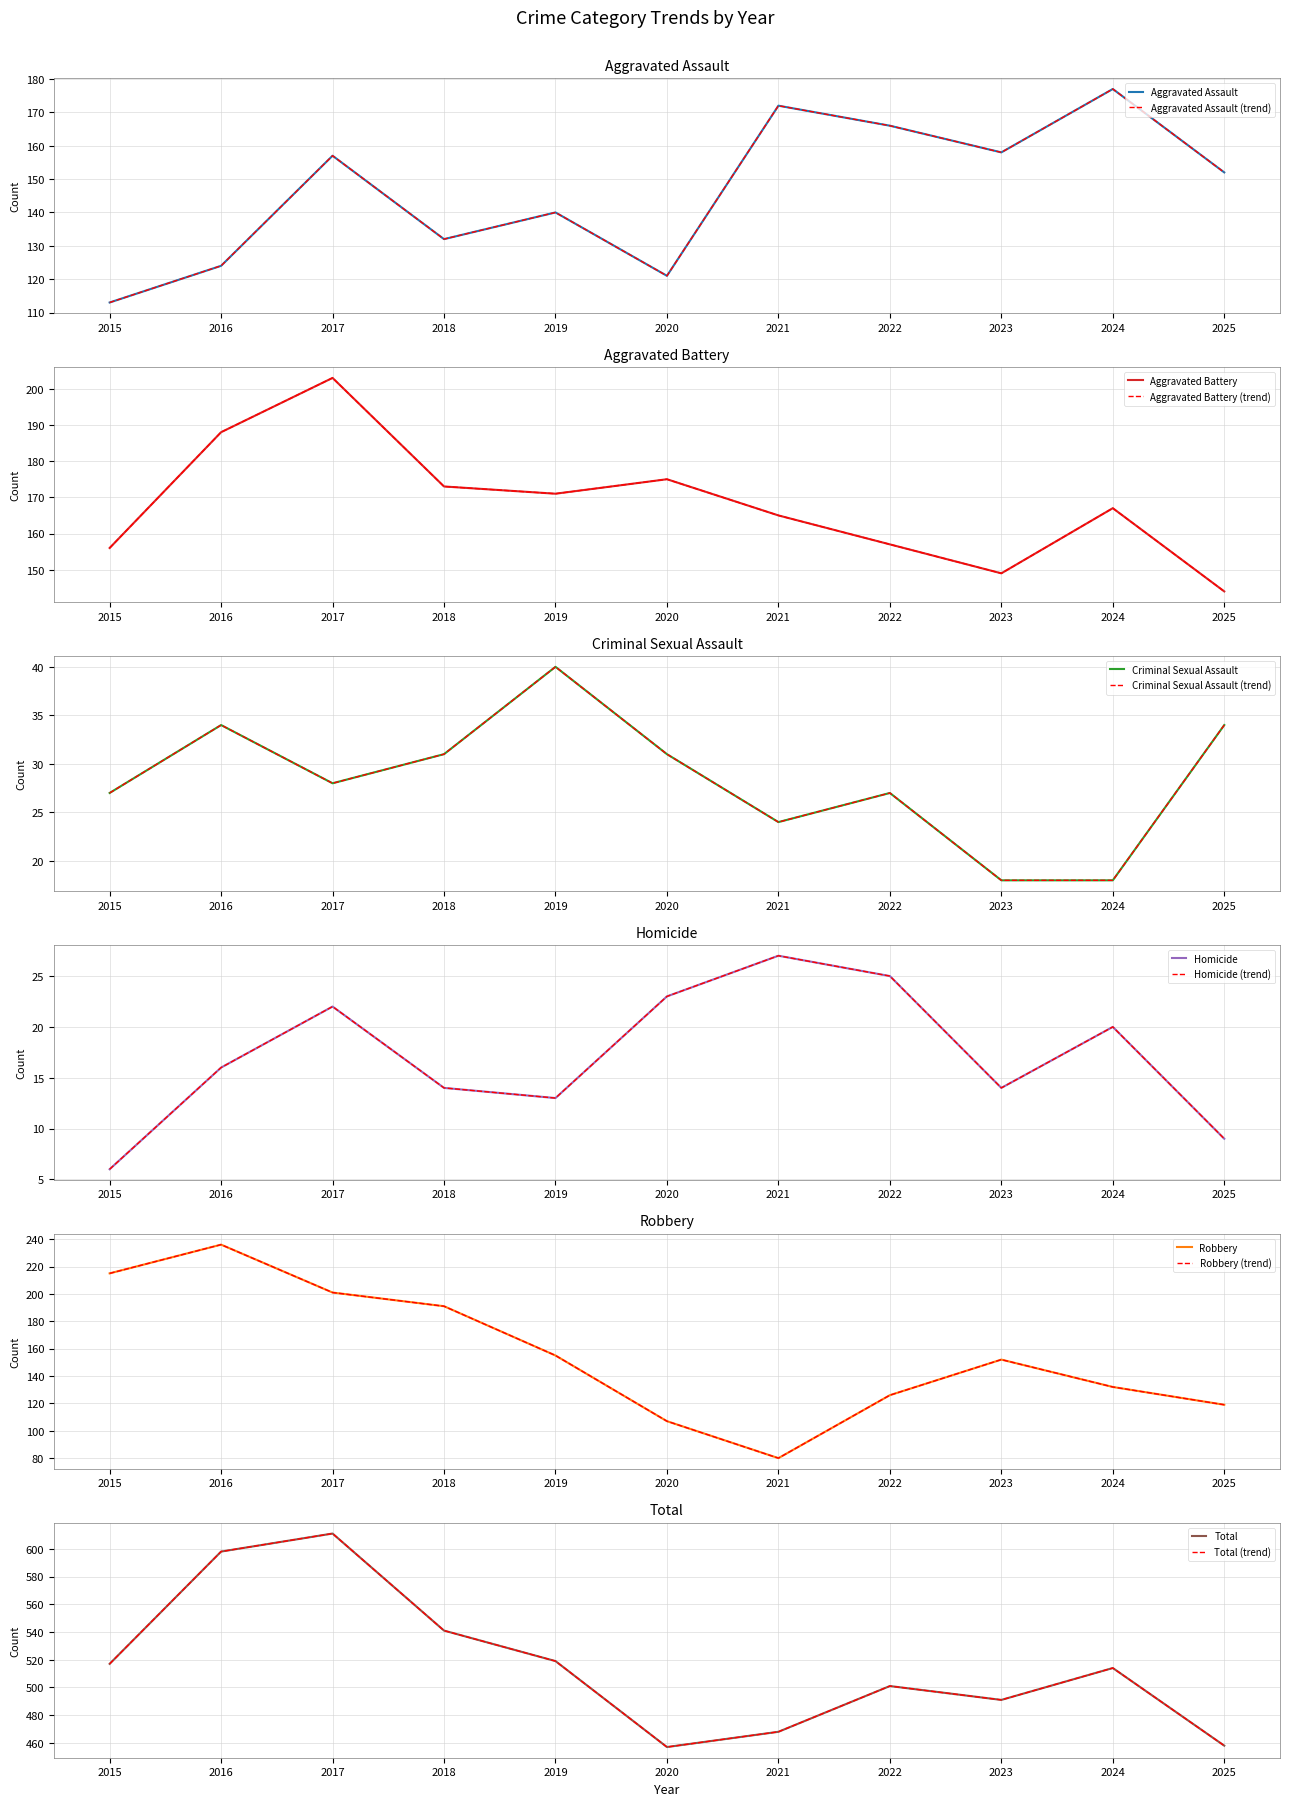

What is the total value across all series at 2022?

1002